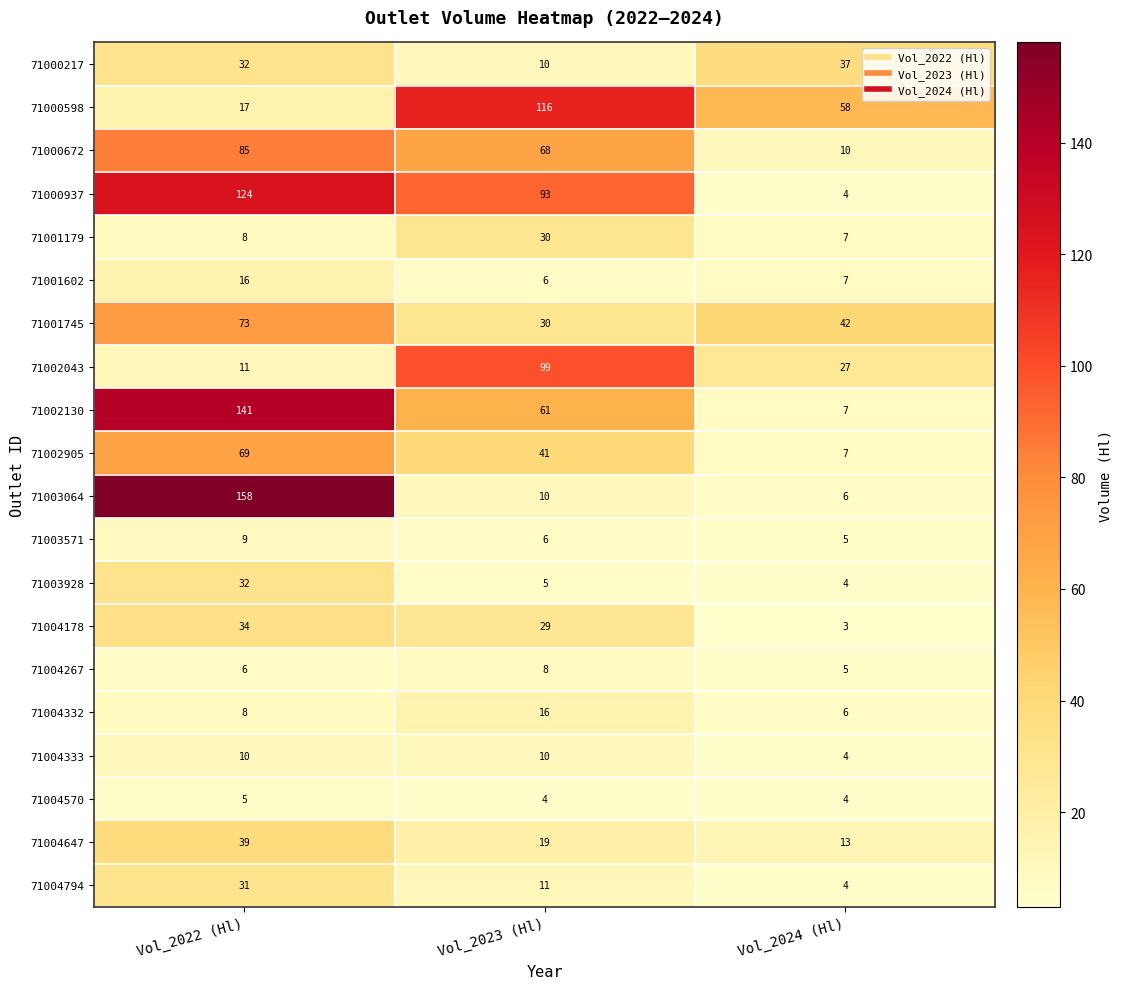

Which series has the largest total across all categories?

71000937